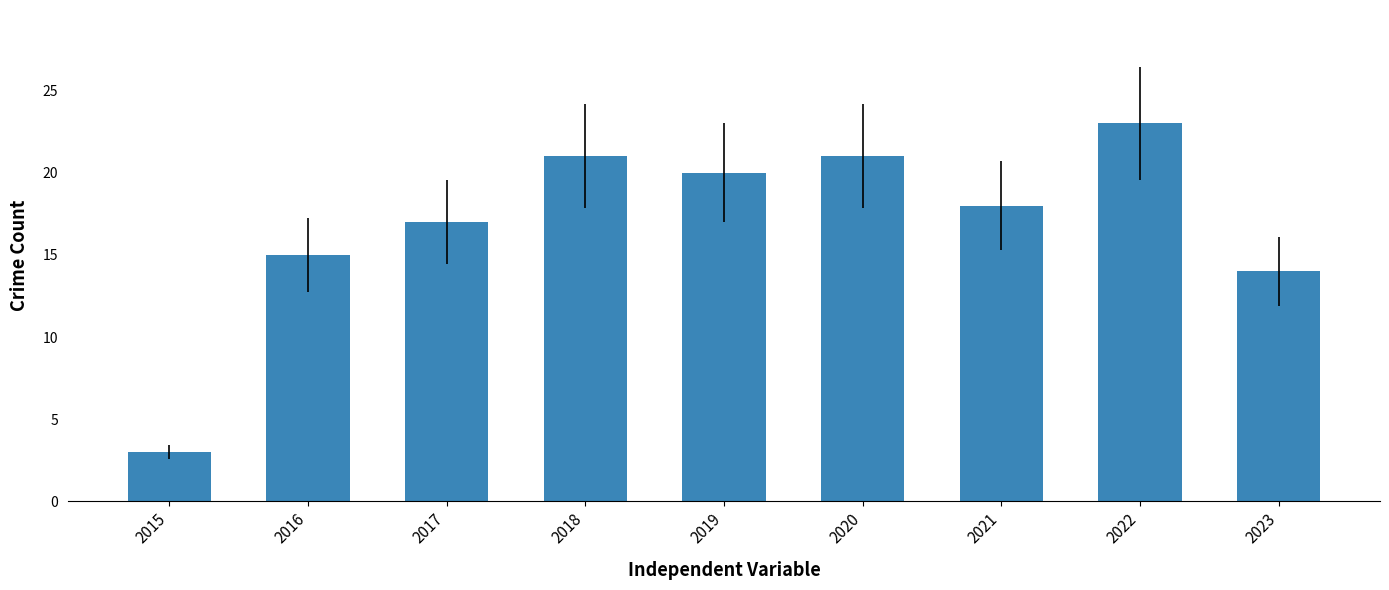

What is the greatest value displayed?

23